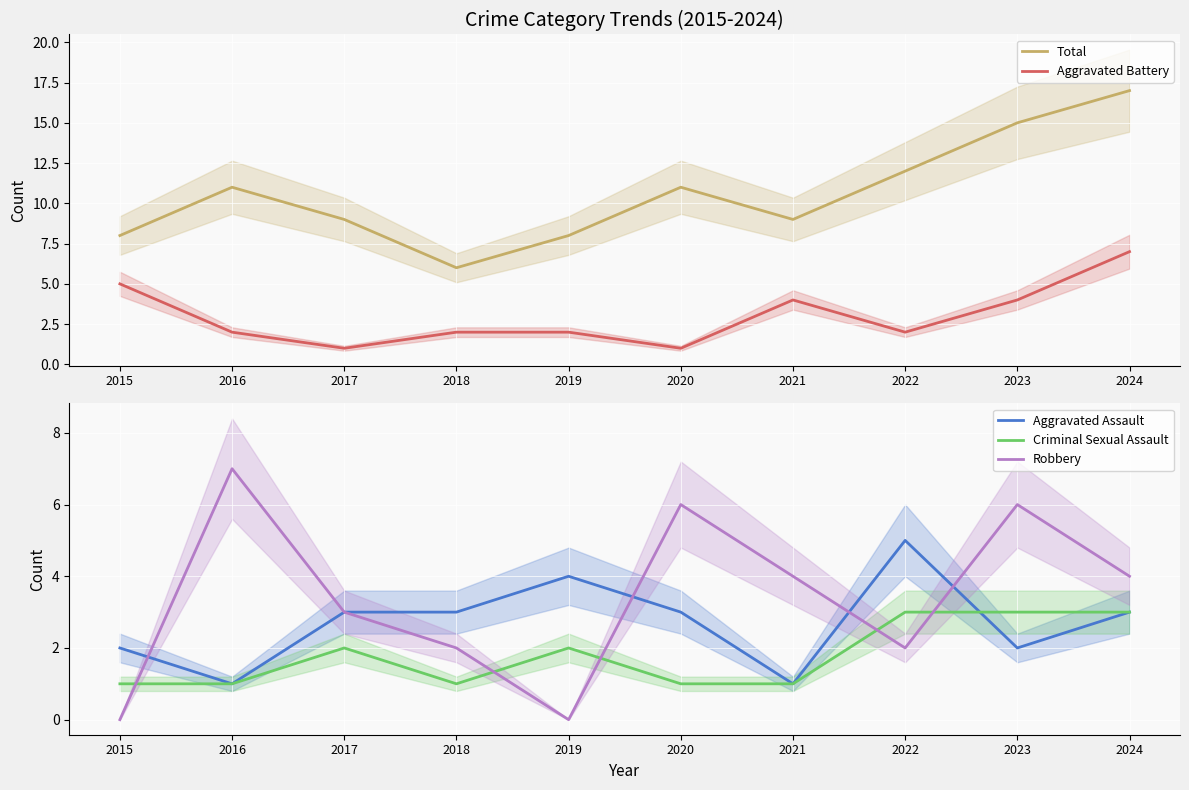

At which label does Robbery first exceed 4?

2016